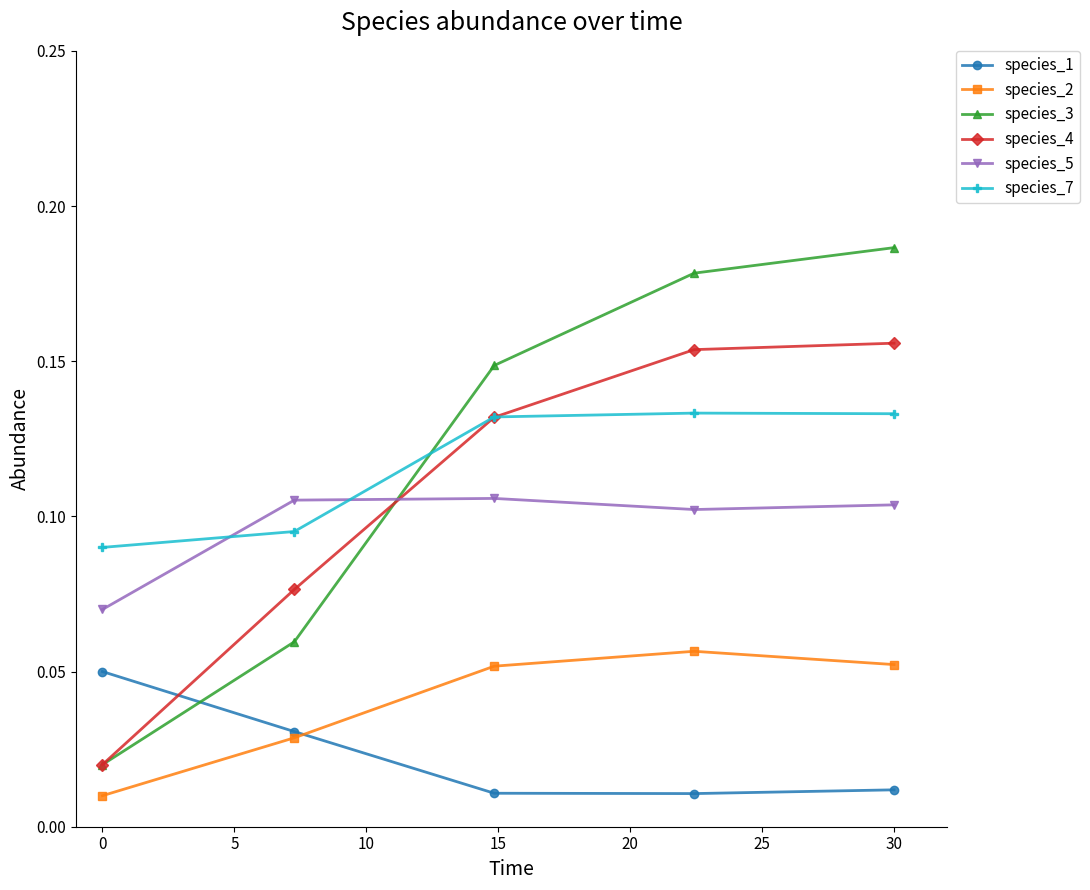

How many times do species_7 and species_4 cross each other?

1